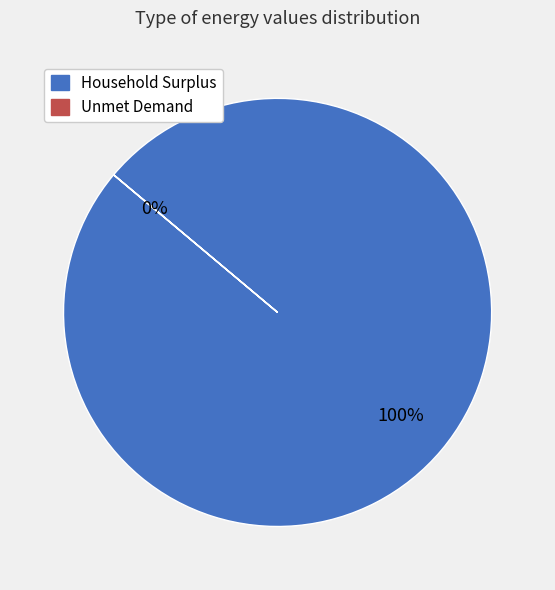

Is there a majority slice in this chart?

Yes